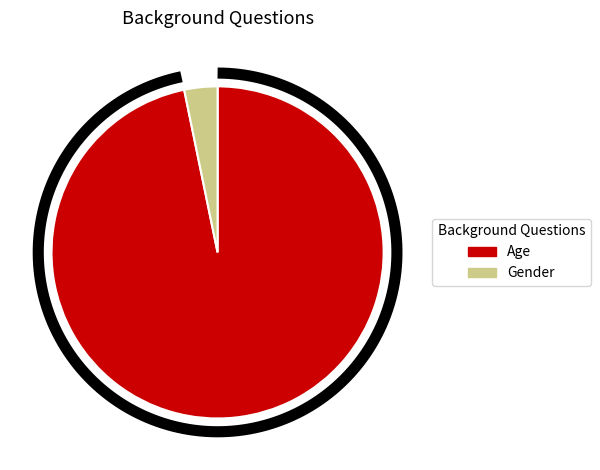

Is there a majority slice in this chart?

Yes